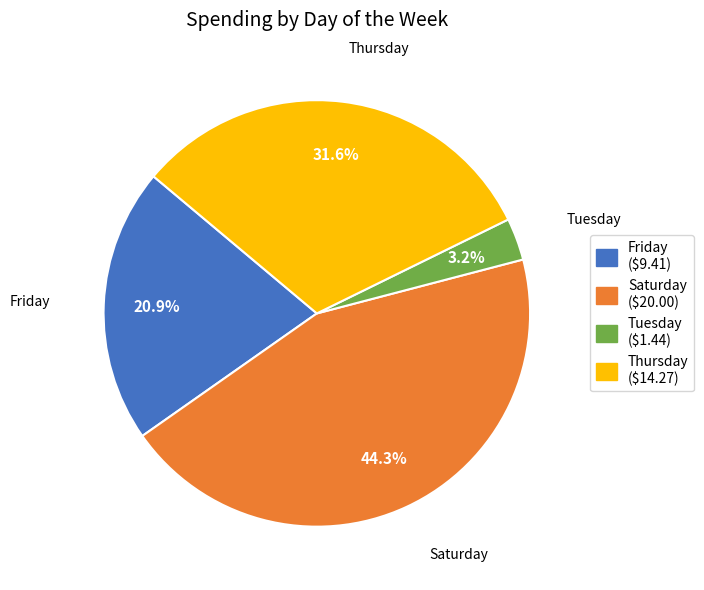

Which has a higher value, Thursday or Friday?

Thursday